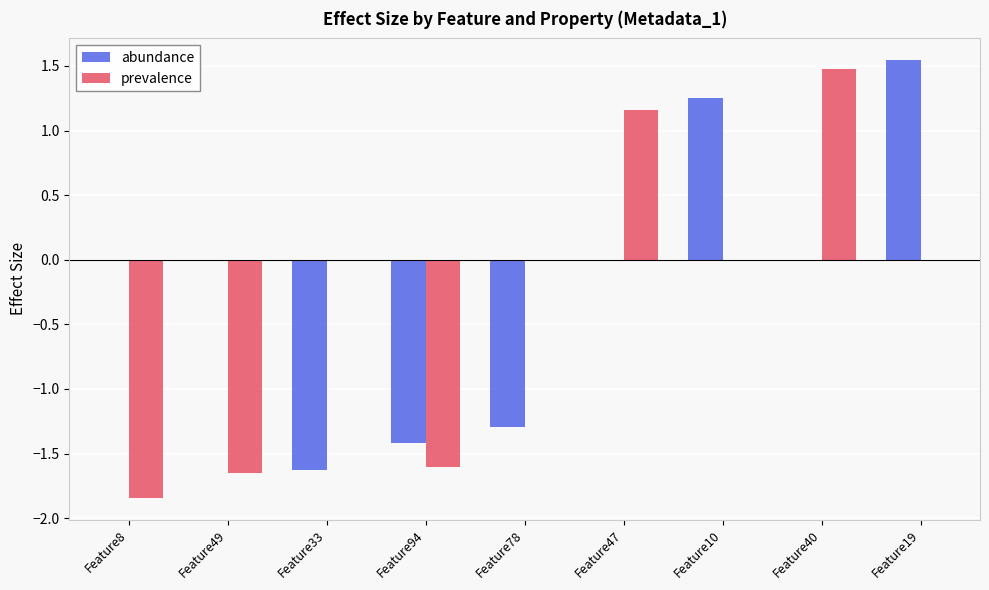

How many positive values does the prevalence series have?

2